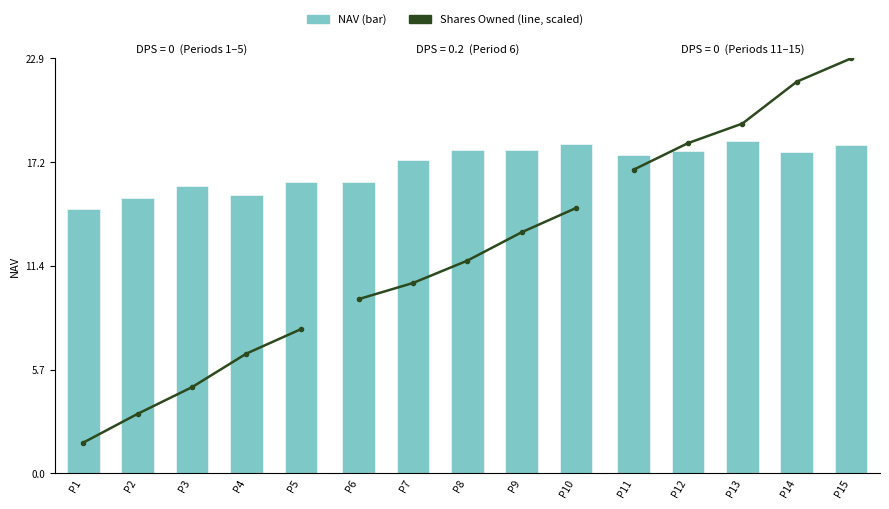

Is the value of NAV at P13 greater than the value of Shares Owned at P11?

Yes